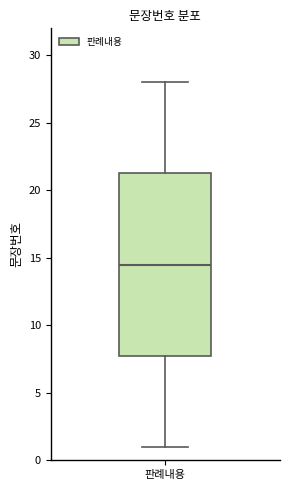

Read this box plot against the y-axis: the position of the median line, the range covered by the box, and the ends of both whiskers. The values are not printed on the chart, so give them approximately, as read against the axis.

median 14.5, box 8.0 to 21.5, whiskers 1.0 to 28.0